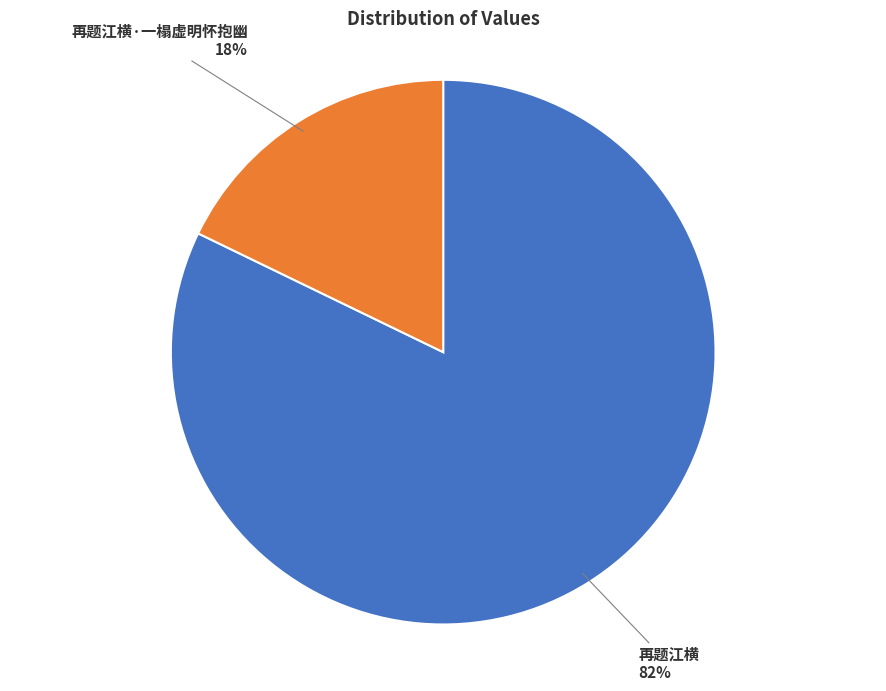

To the nearest percent, what is the difference between the largest and smallest slice percentages?

64%